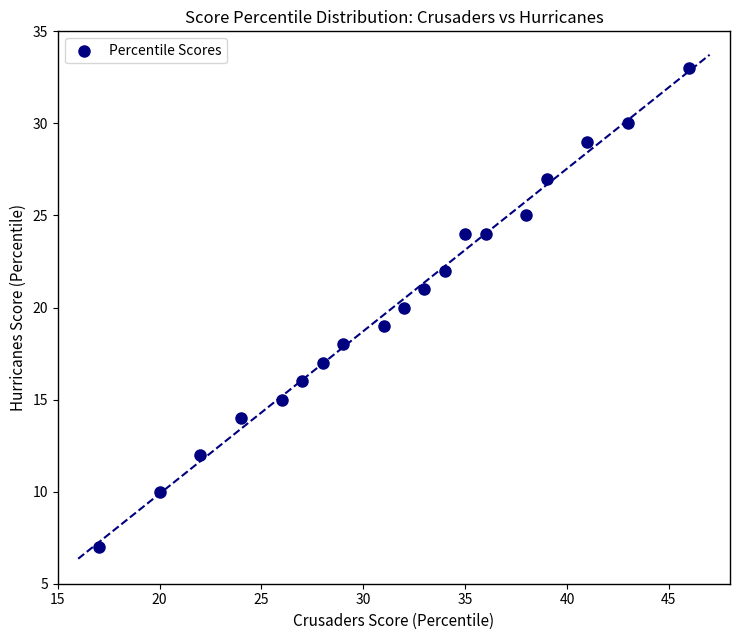

What is the range of Y values (max minus min)?

26